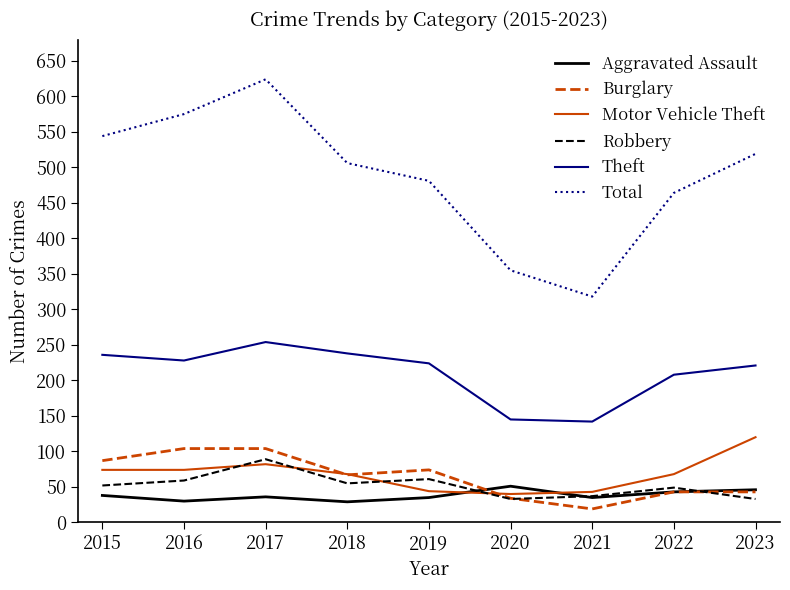

Which series ends up on top after the final intersection of Robbery and Burglary?

Burglary